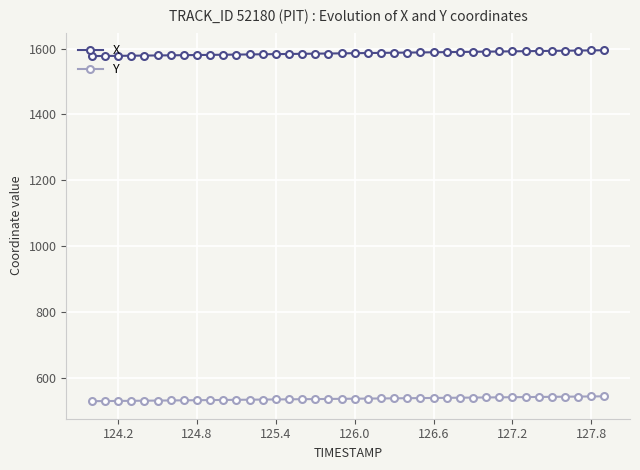

Rank the series by their average value, from lowest to highest.

Y, X